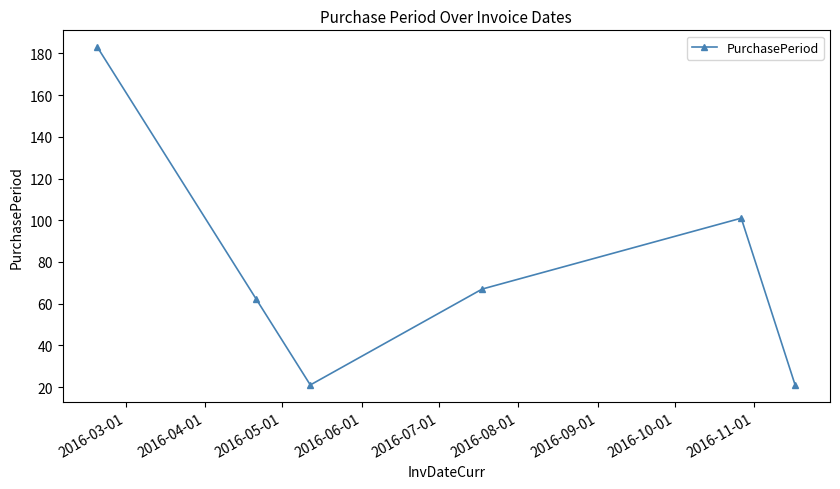

What is the value of the 2nd point from the left?

62